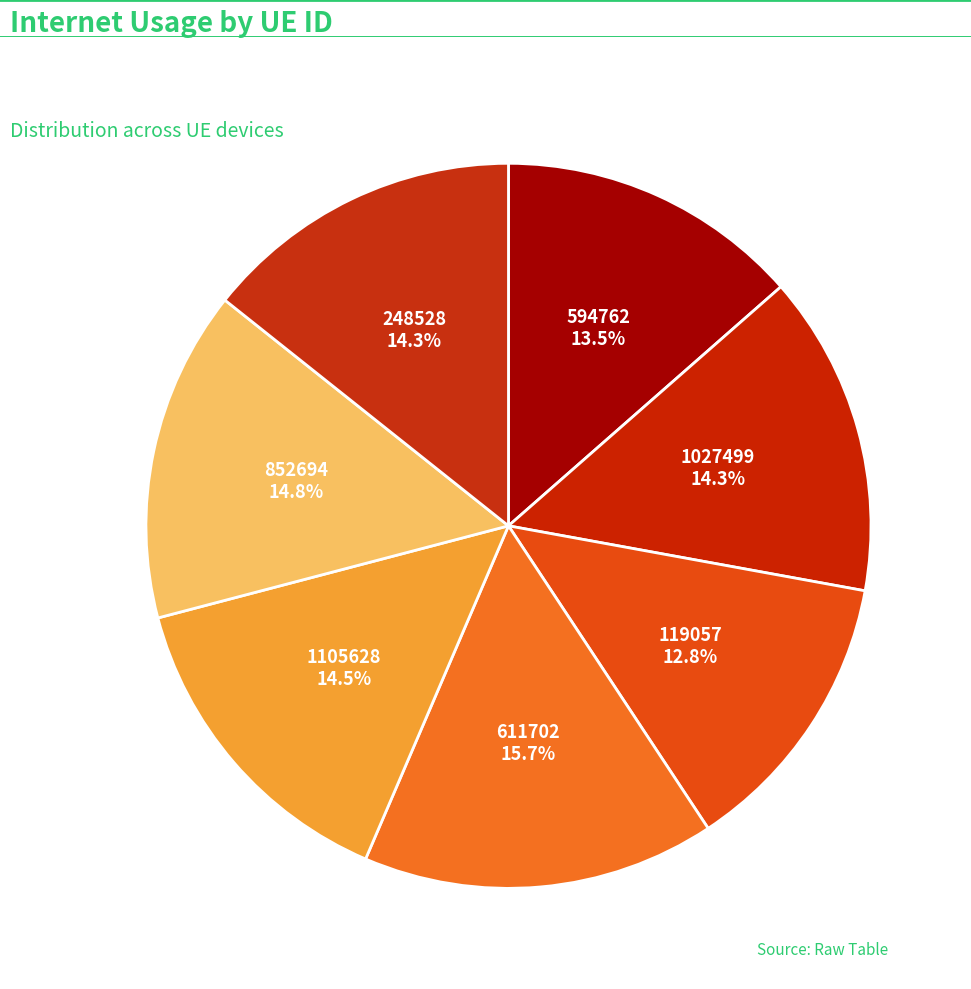

Which slice is the largest?

611702